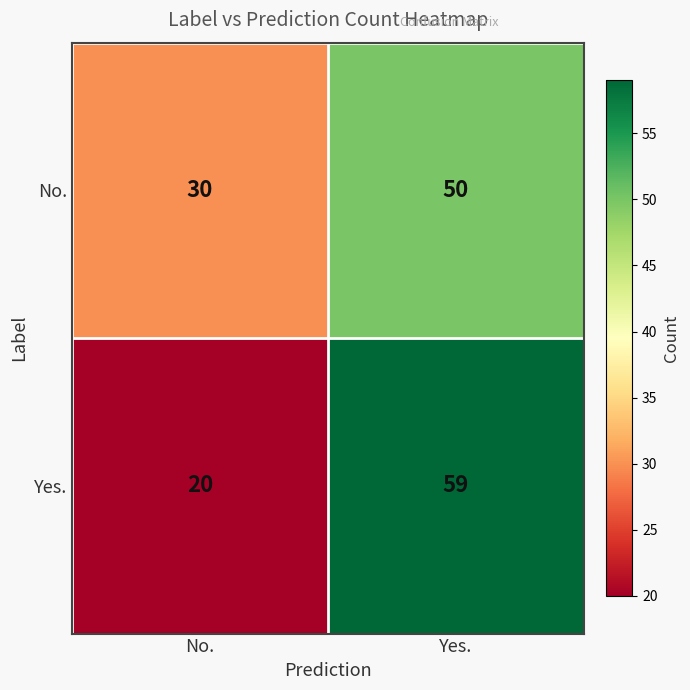

What is the total value across all series at Yes.?

109